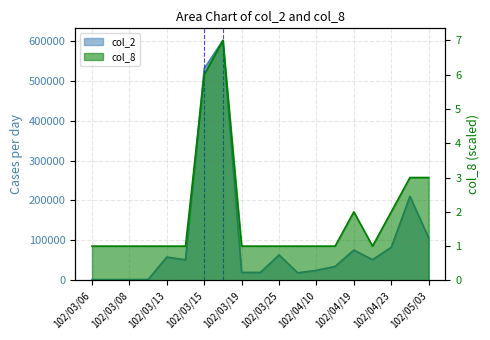

Does the chart display data point markers on the line(s)?

No